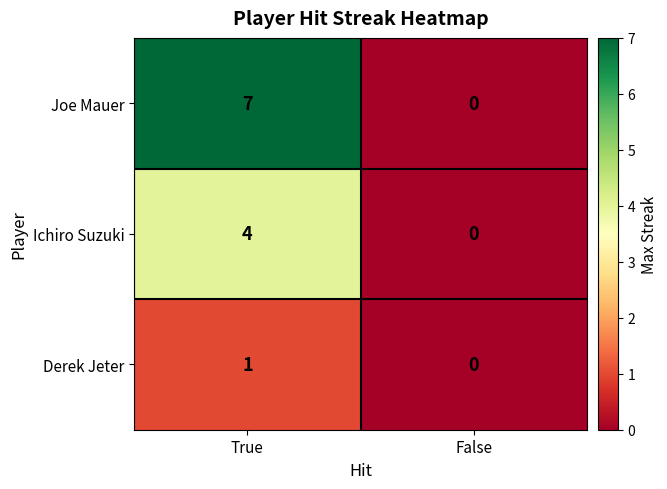

Reading left to right, list all the values displayed in this chart.

Joe Mauer: 7	0
Ichiro Suzuki: 4	0
Derek Jeter: 1	0